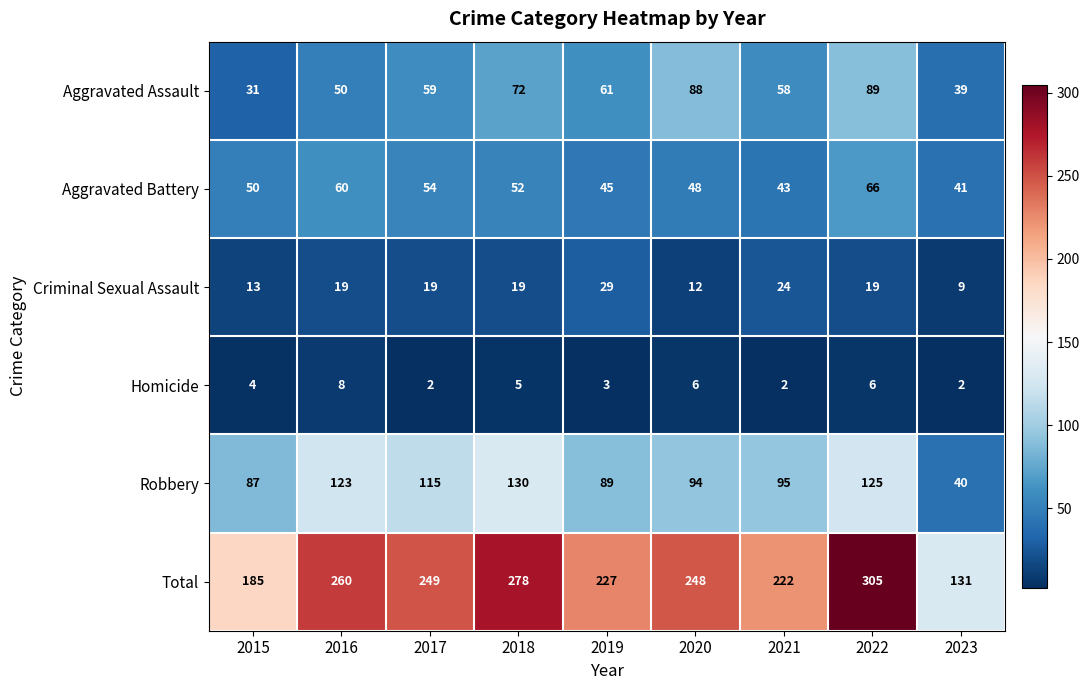

Rank the series by their maximum value, from highest to lowest.

Total, Robbery, Aggravated Assault, Aggravated Battery, Criminal Sexual Assault, Homicide